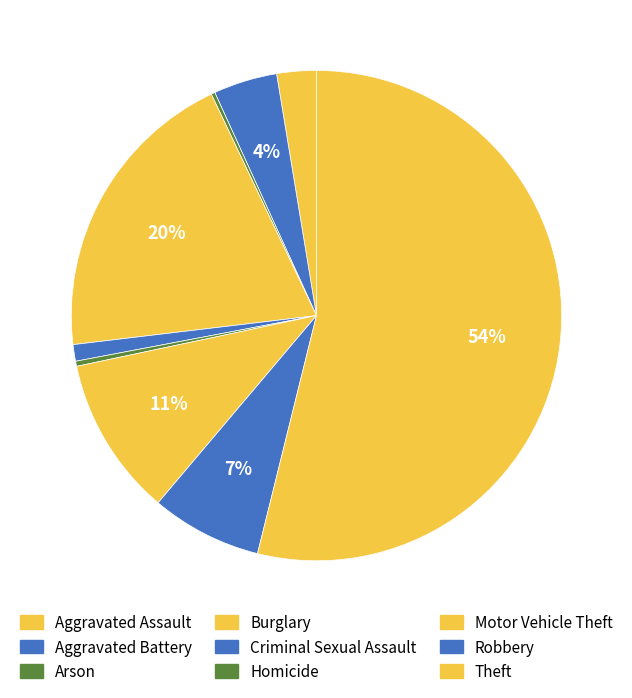

To the nearest percent, what is the average slice percentage?

11%